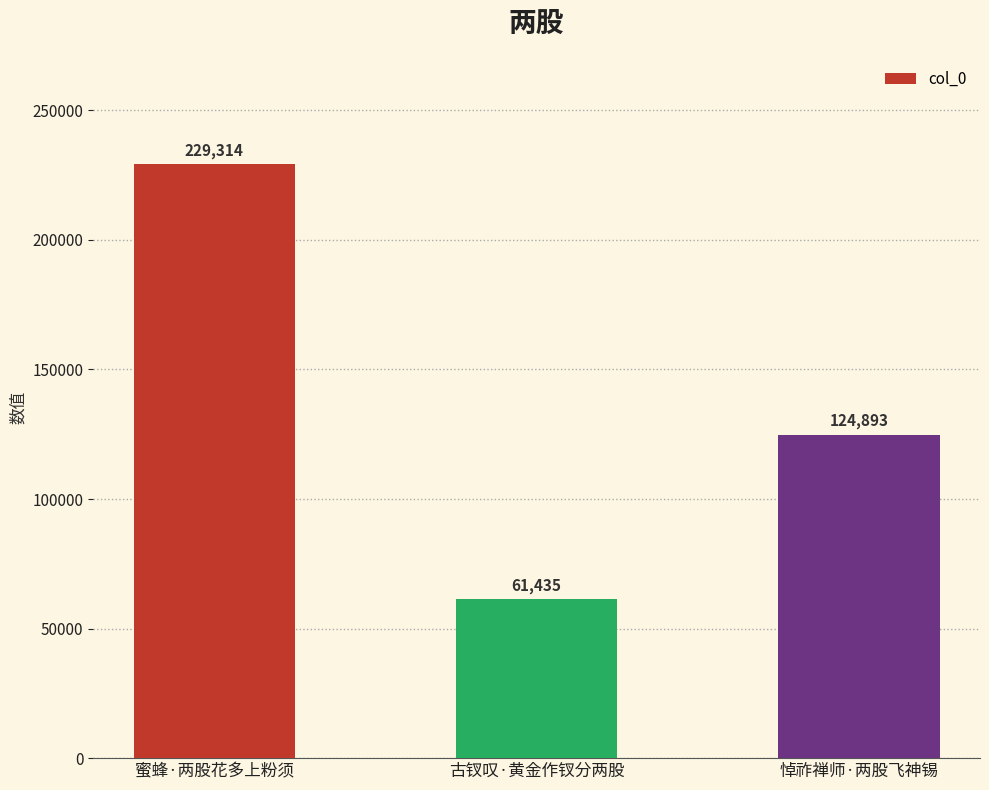

Reading left to right, what are all the values shown in this chart?

229314	61435	124893